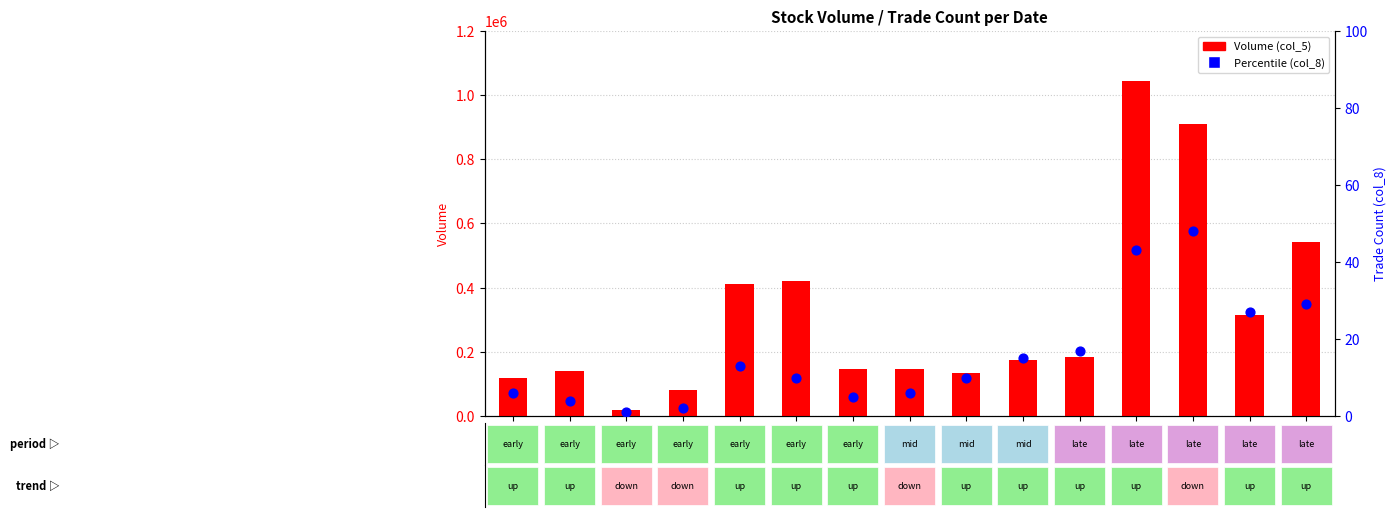

At which category is the sum across all series the highest?

109/12/22